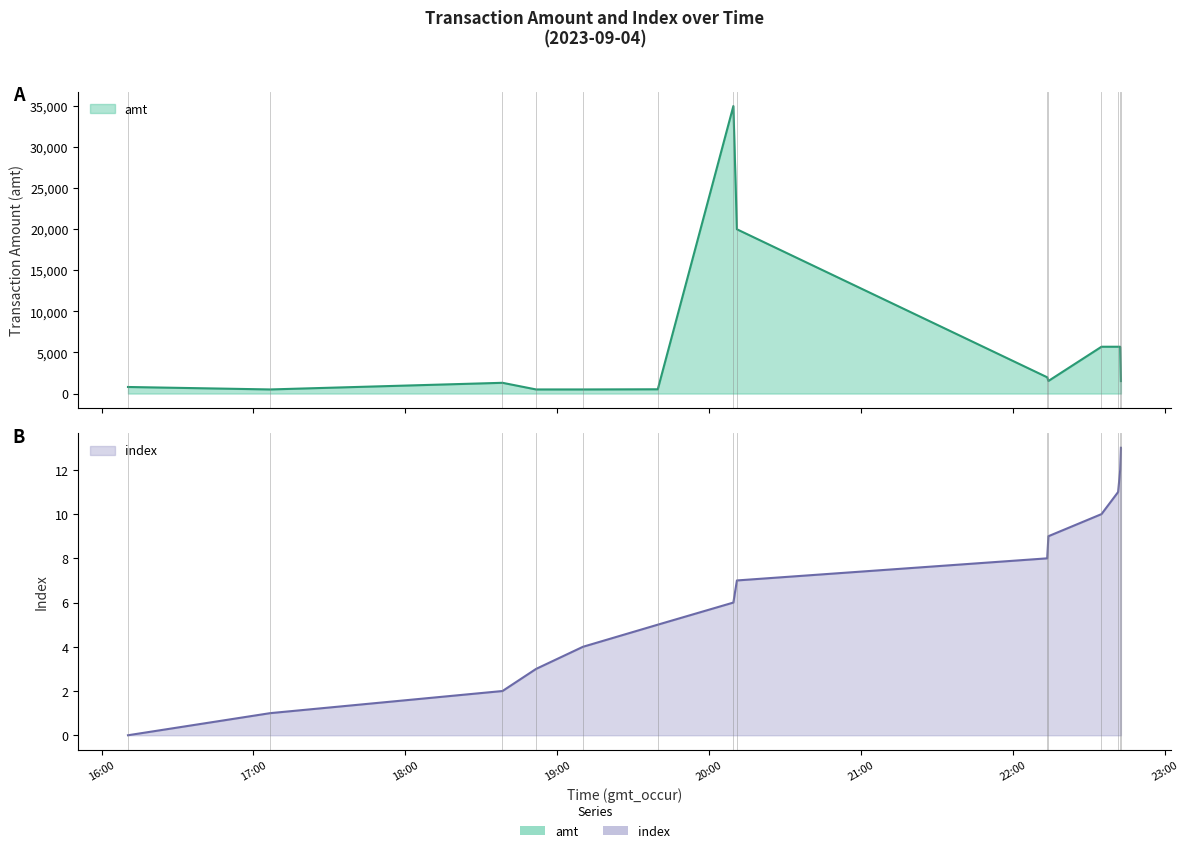

Reading left to right, extract all data points from this chart.

index: 0.0	1.0	2.0	3.0	4.0	5.0	6.0	7.0	8.0	9.0	10.0	11.0	12.0	13.0
amt: 800.0	500.0	1309.0	500.0	500.0	520.0	35000.0	20000.0	1980.0	1530.0	5700.0	5700.0	5700.0	1516.0